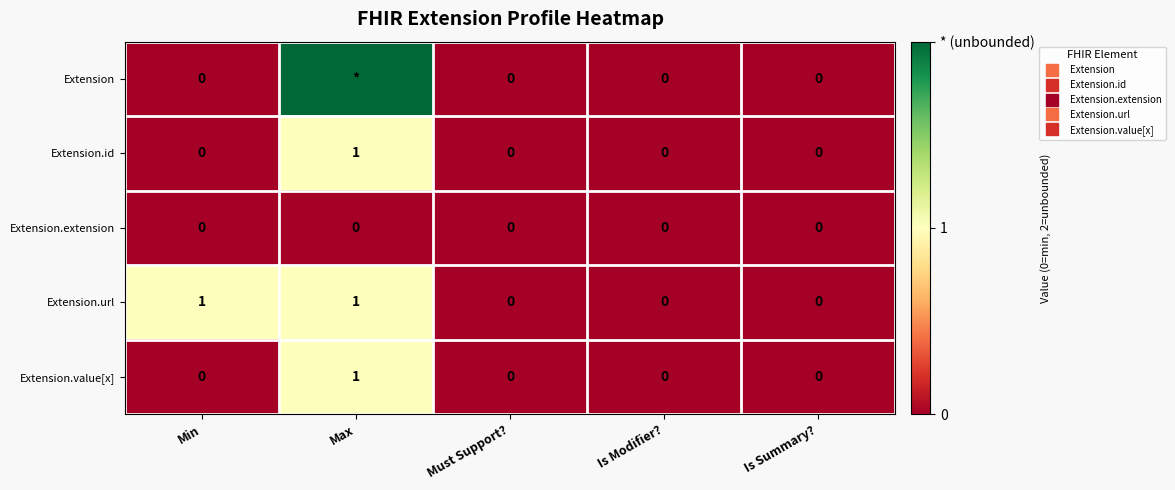

Which has a higher value, Is Modifier? or Min?

Is Modifier?